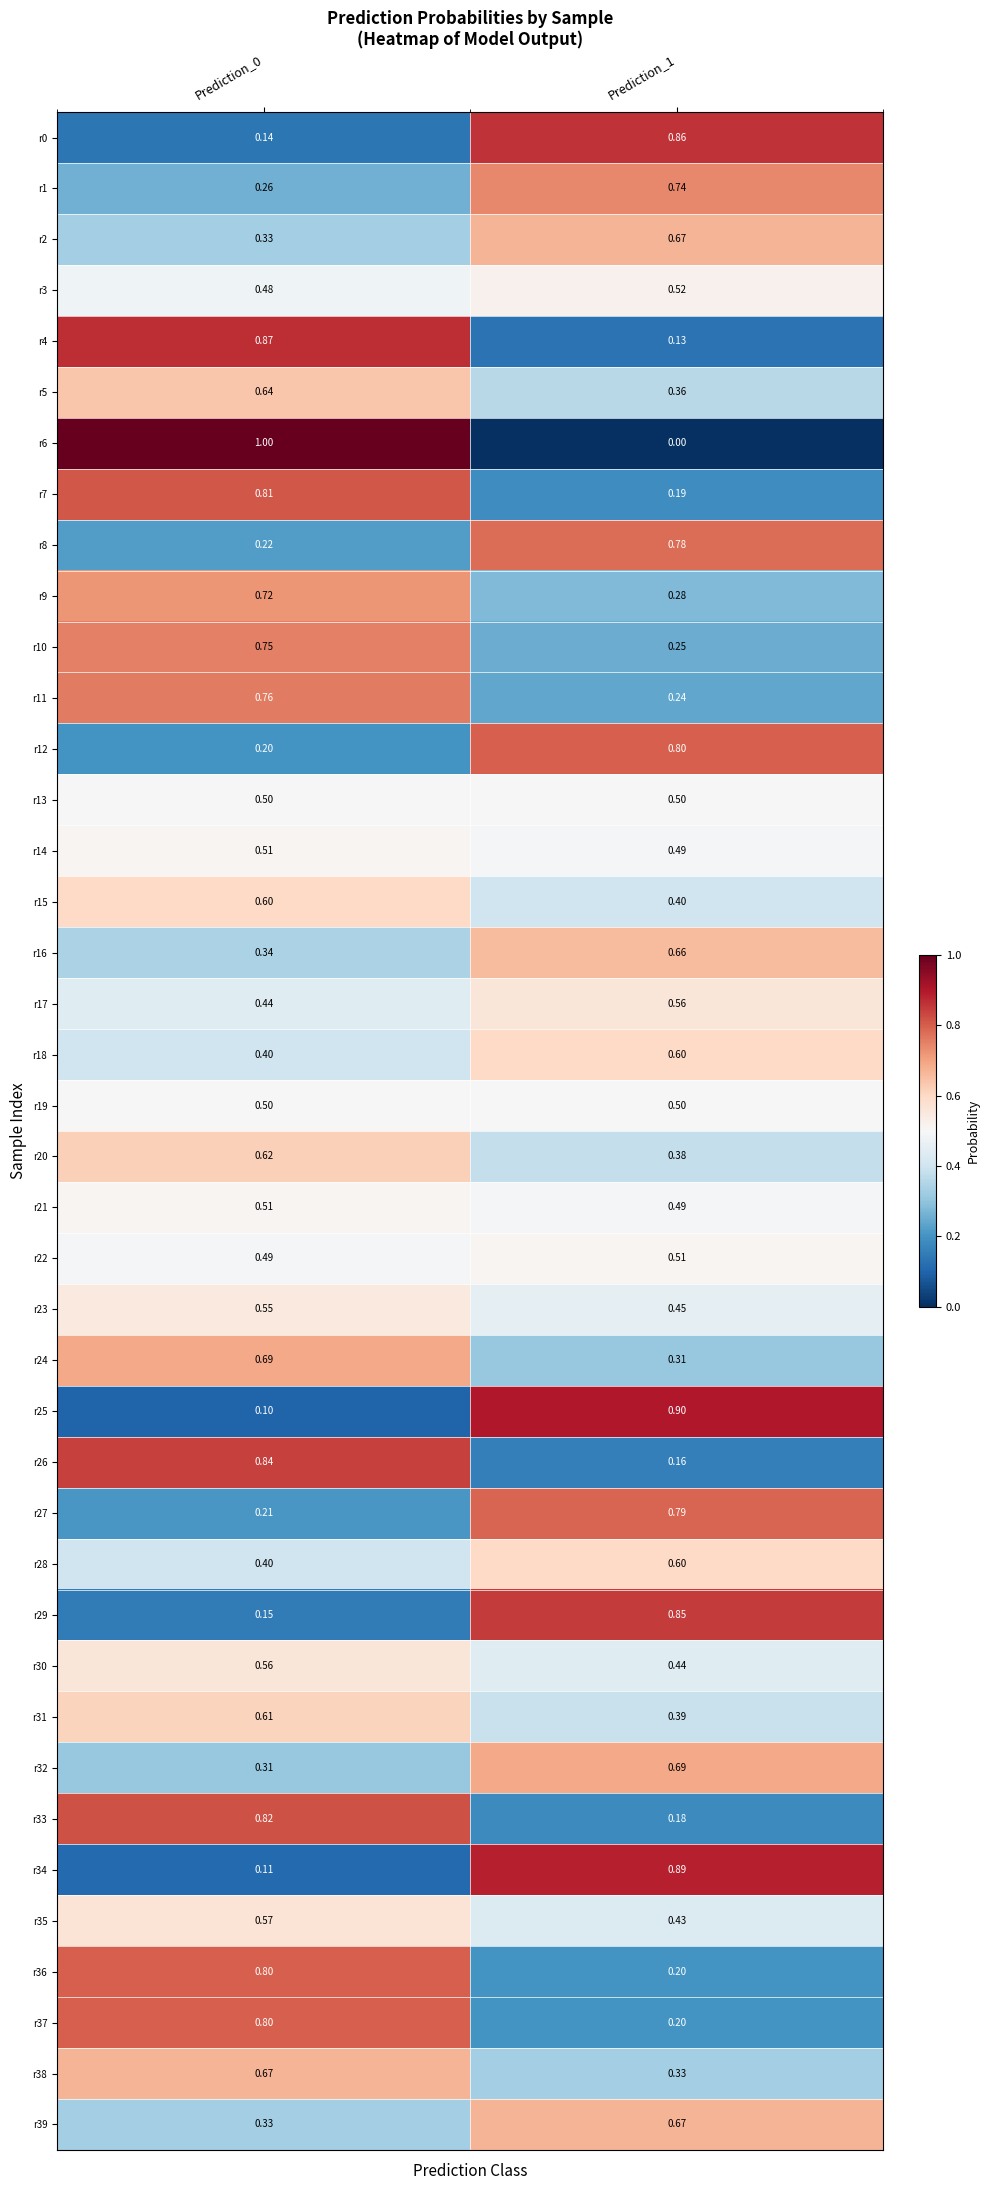

Is the value of r10 at Prediction_0 greater than the value of r32 at Prediction_0?

Yes